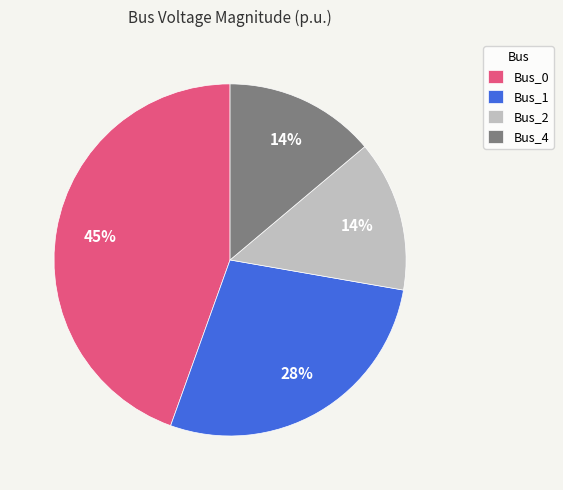

To the nearest percent, what is the average slice percentage?

25%